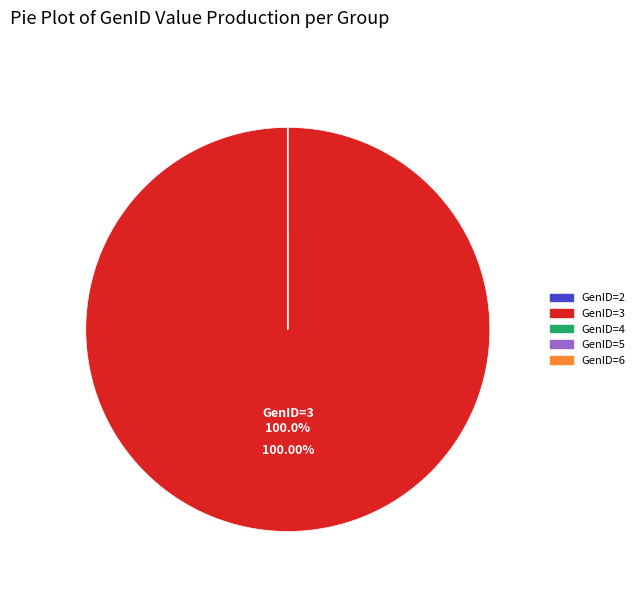

Does any single category account for the majority?

Yes